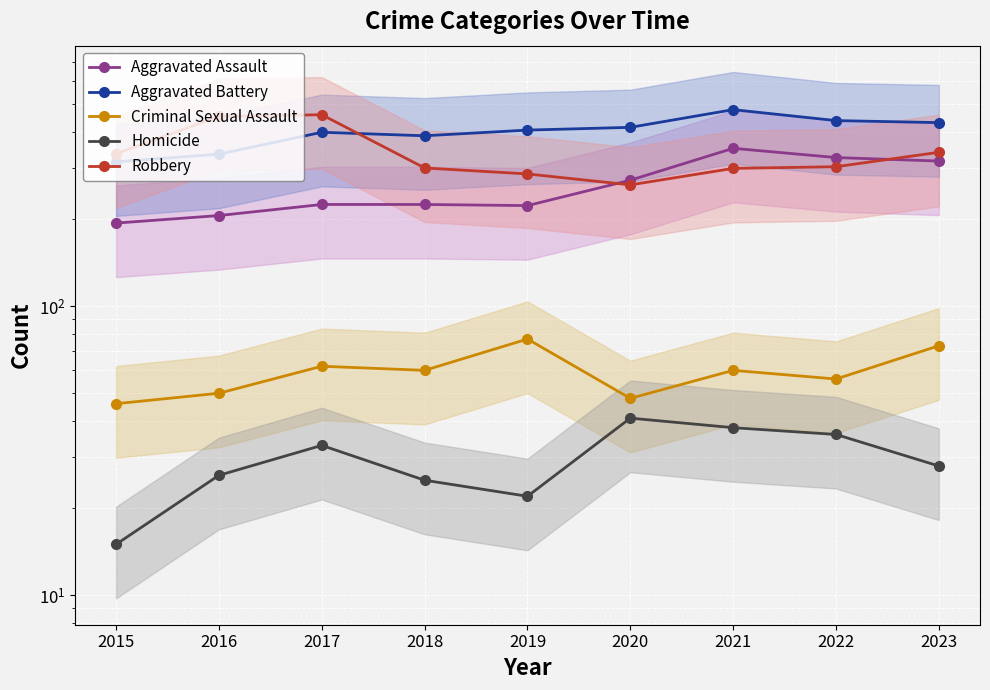

At which label is Aggravated Assault closest to 273?

2020